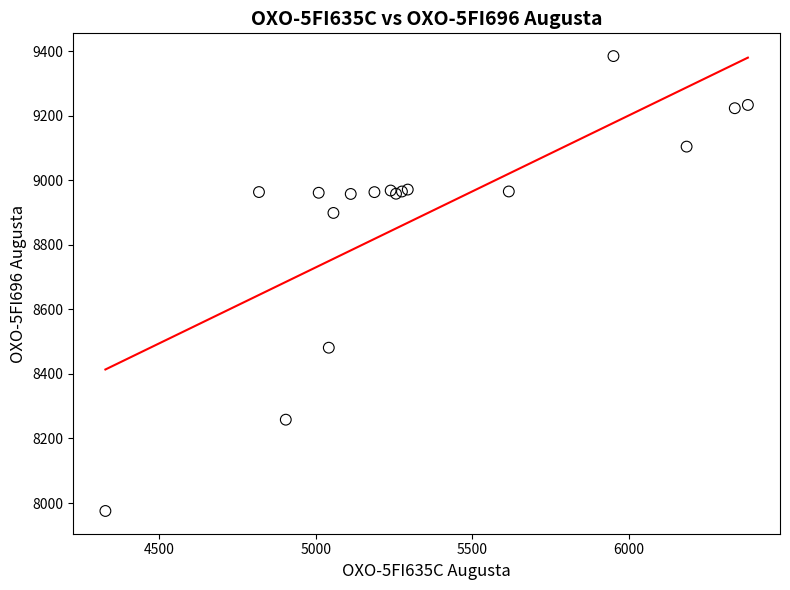

What Y value in the scatter plot is closest to 8680?

8481.2